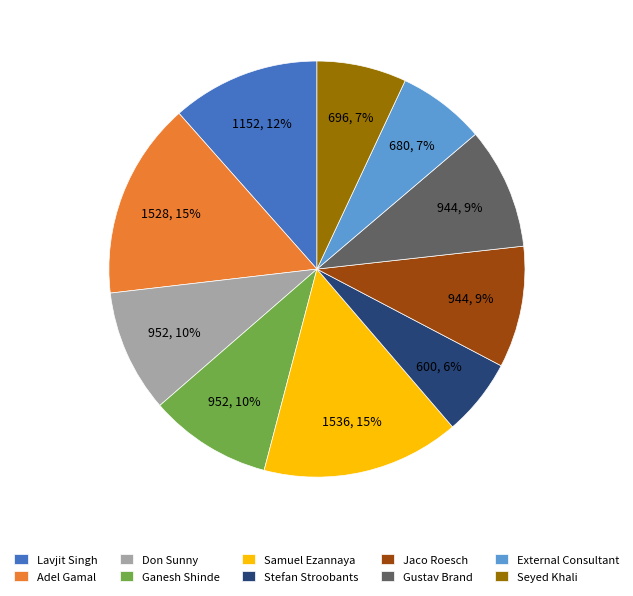

Combined, do Samuel Ezannaya and Seyed Khali account for over 50%?

No